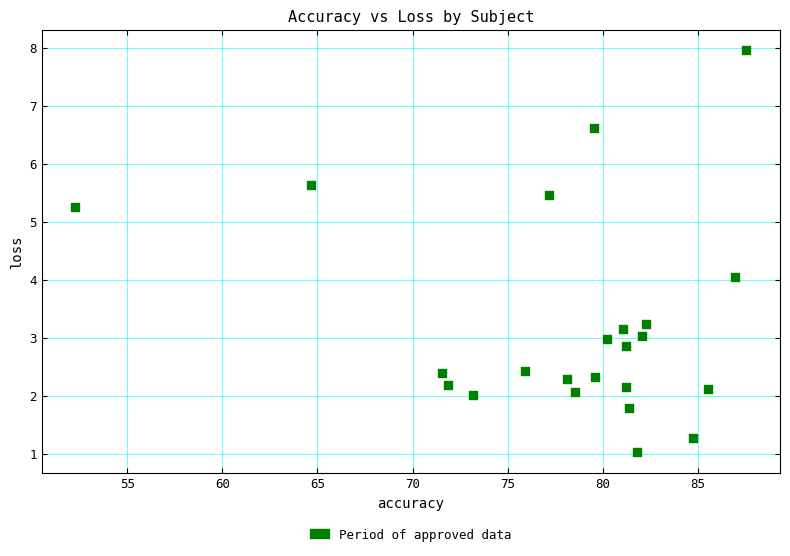

What is the range of X values (max minus min)?

35.3